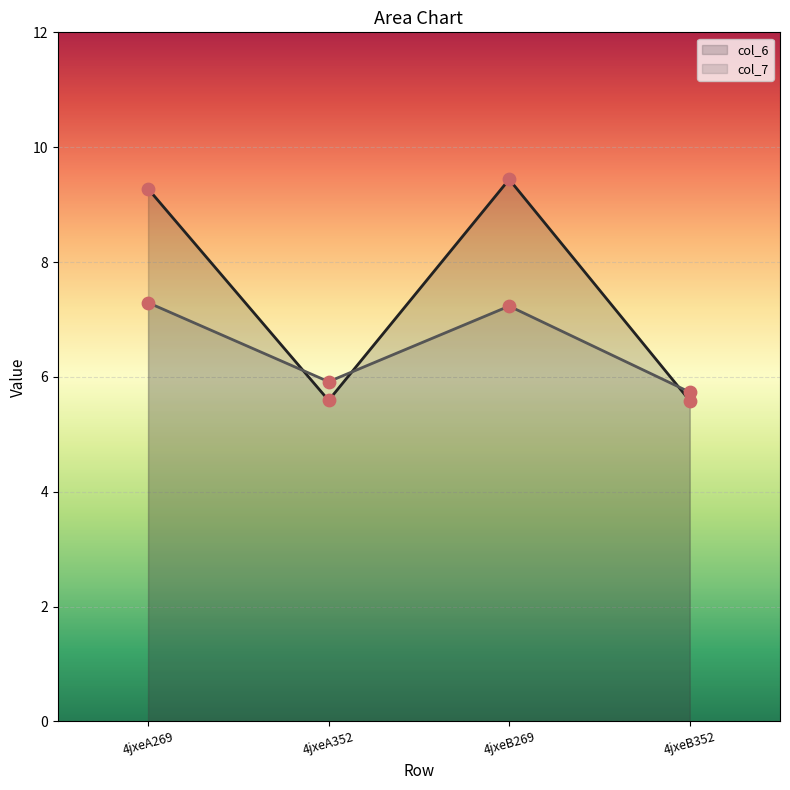

Which series has the widest spread of Y values?

col_6